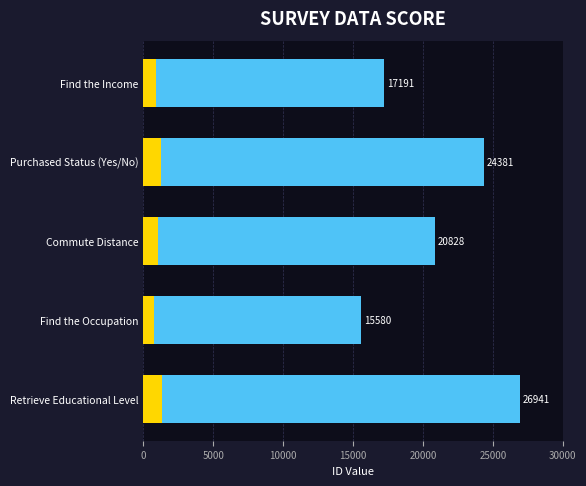

What is the sum of the values at Retrieve Educational Level and Find the Occupation?

42521